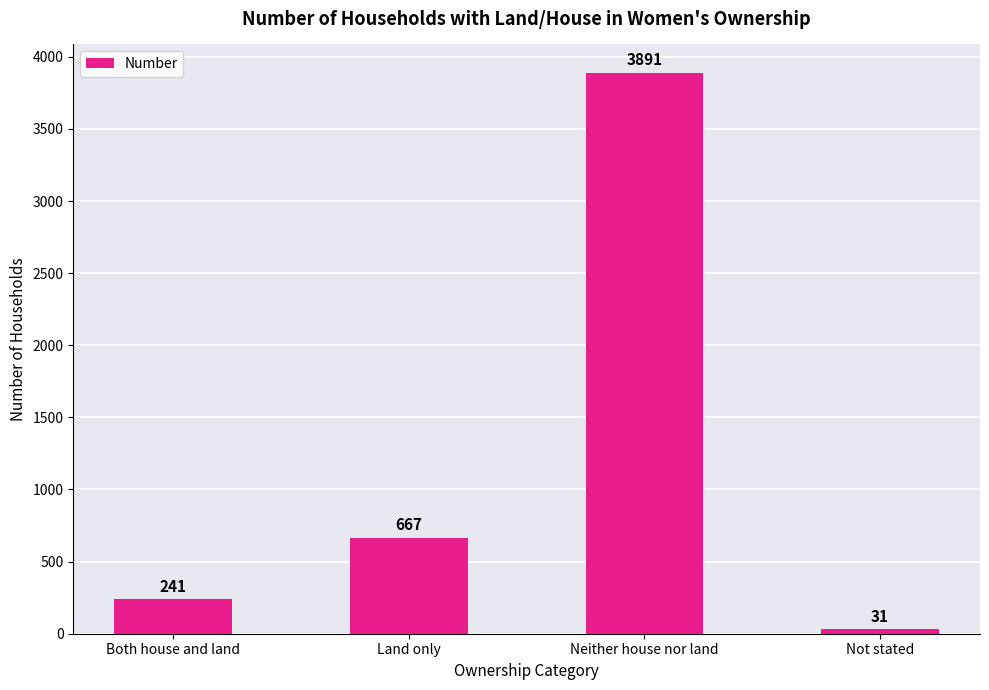

The value at Both house and land is 241. True or false?

True